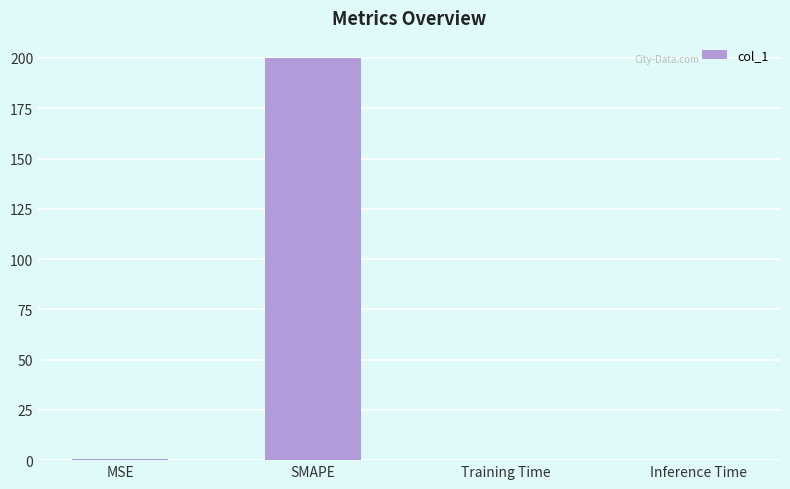

What is the difference between the values at Inference Time and SMAPE?

200.0